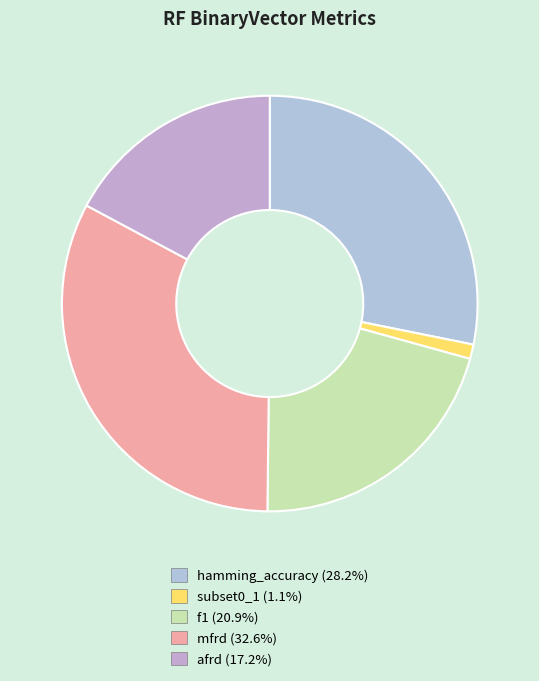

To the nearest percent, what is the difference between the afrd and f1 slice percentages?

4%